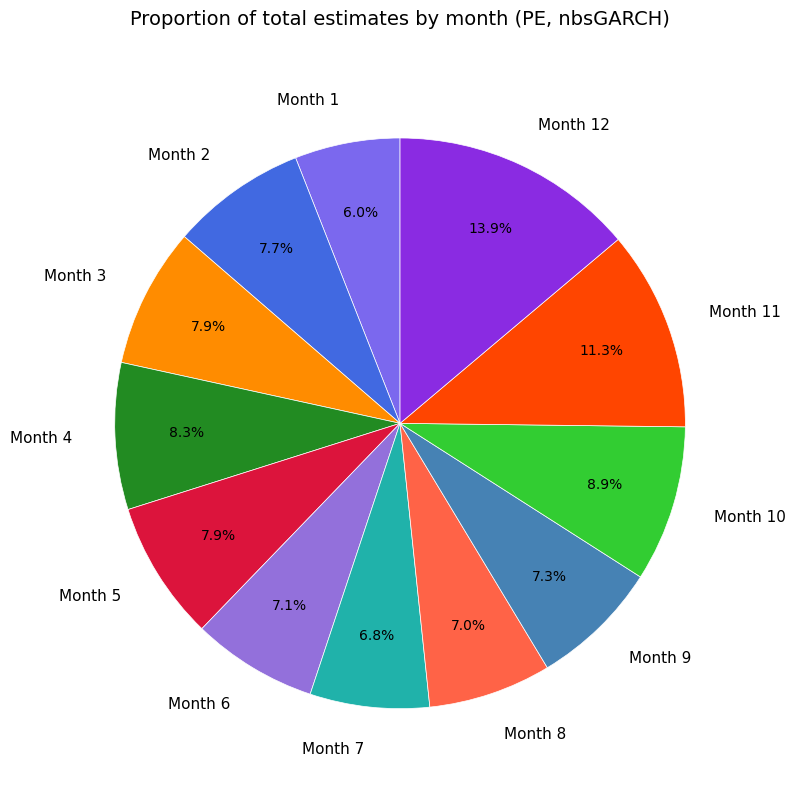

Which slice is the smallest?

Month 1